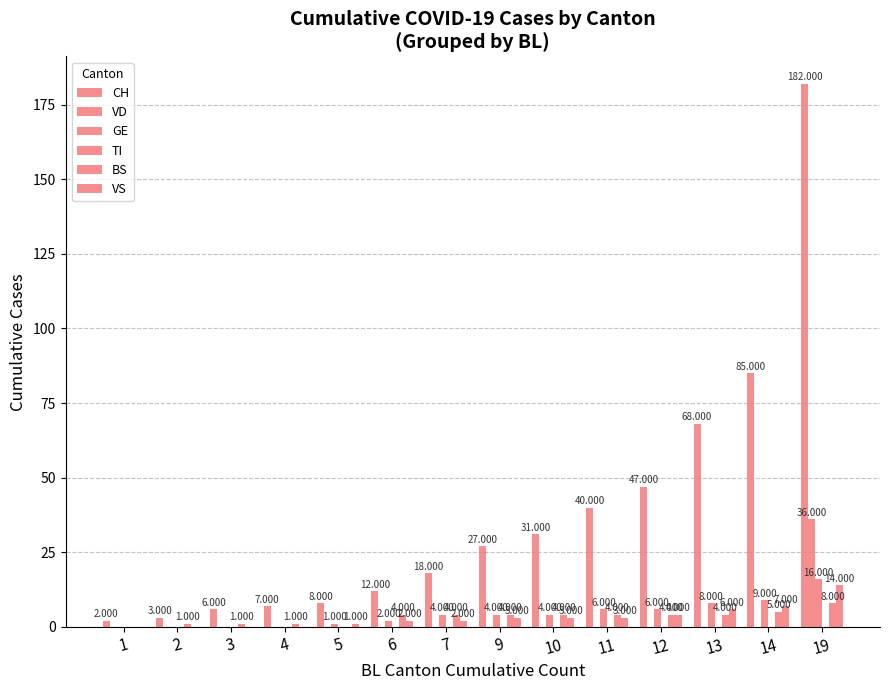

What is the spread (max minus min) of values at 7?

18